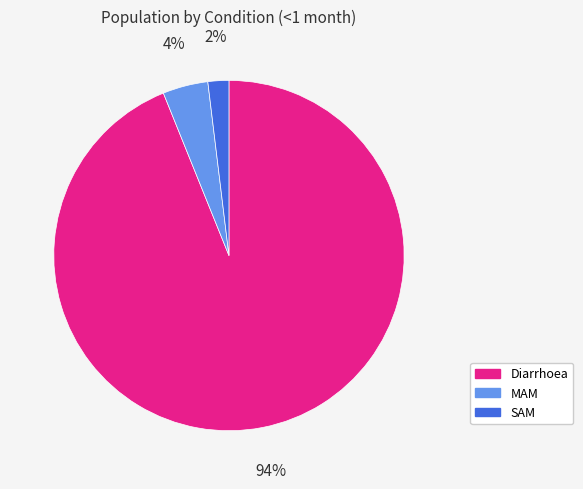

The Diarrhoea slice represents 94% of the pie. True or false?

True